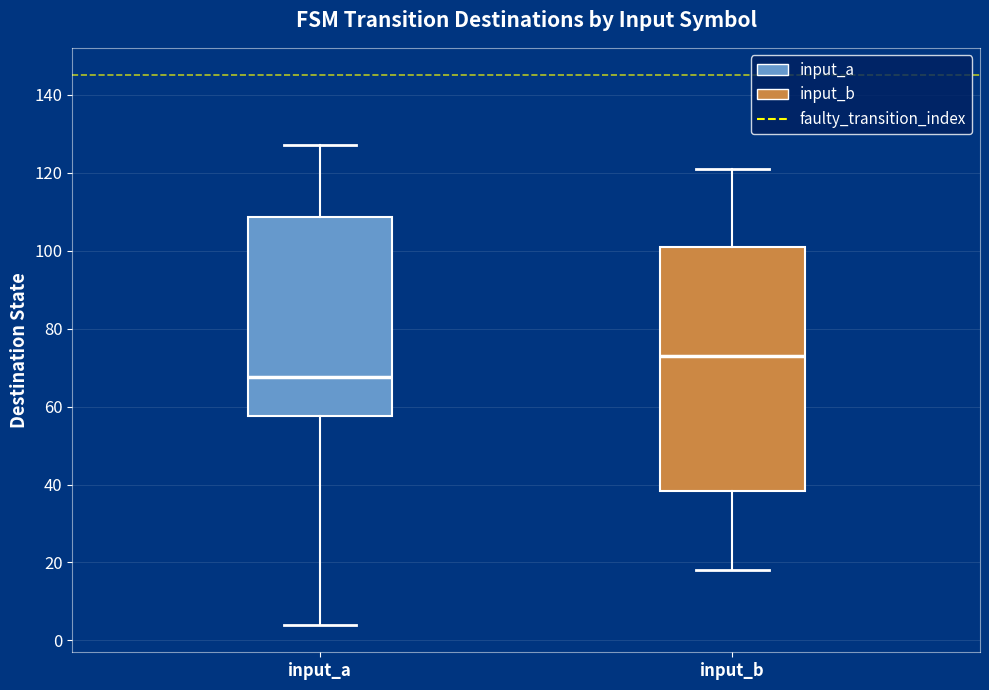

Which box has the lowest median line?

input_a